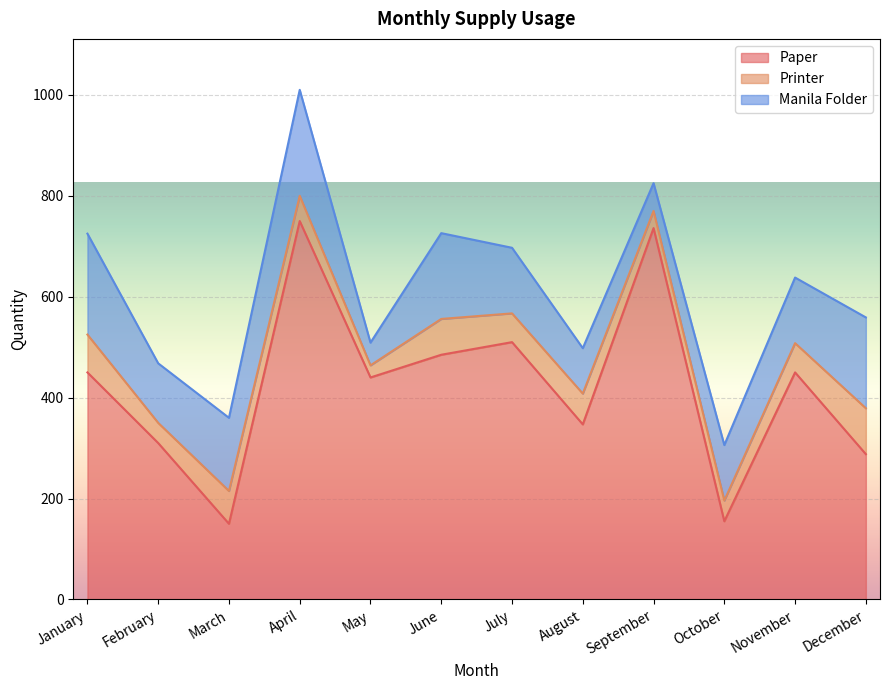

Between September and November, which series saw the biggest shift?

Paper